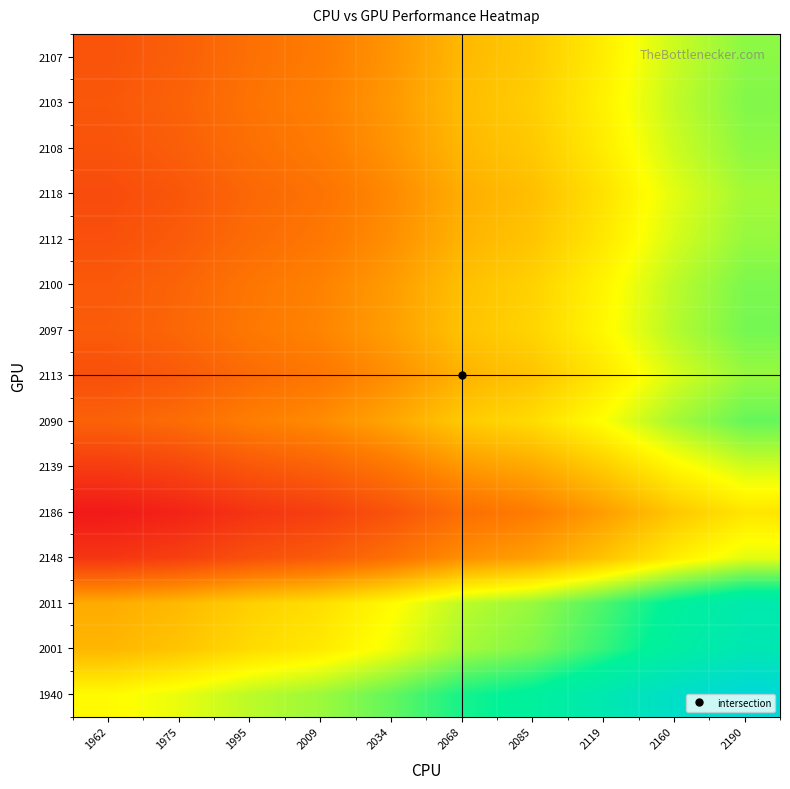

At 2034, list the series in order from largest to smallest.

1940, 2001, 2011, 2090, 2097, 2100, 2103, 2107, 2108, 2112, 2113, 2118, 2139, 2148, 2186